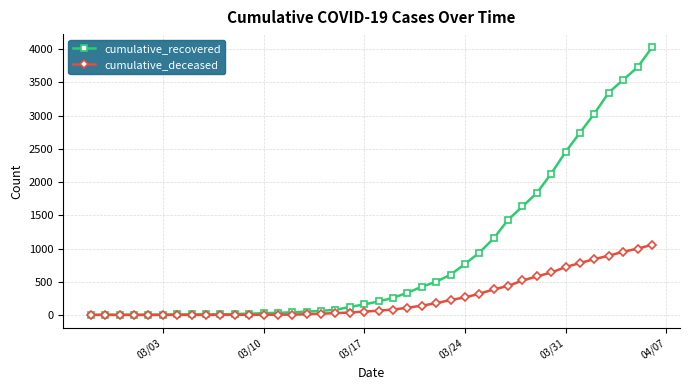

What is the average value of the cumulative_deceased series?

259